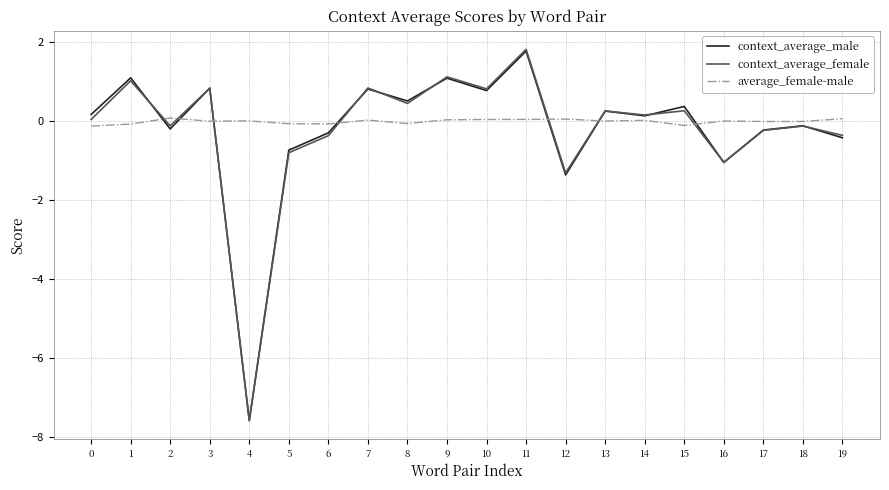

What is the difference between the second highest and second lowest values in the context_average_female series?

2.4